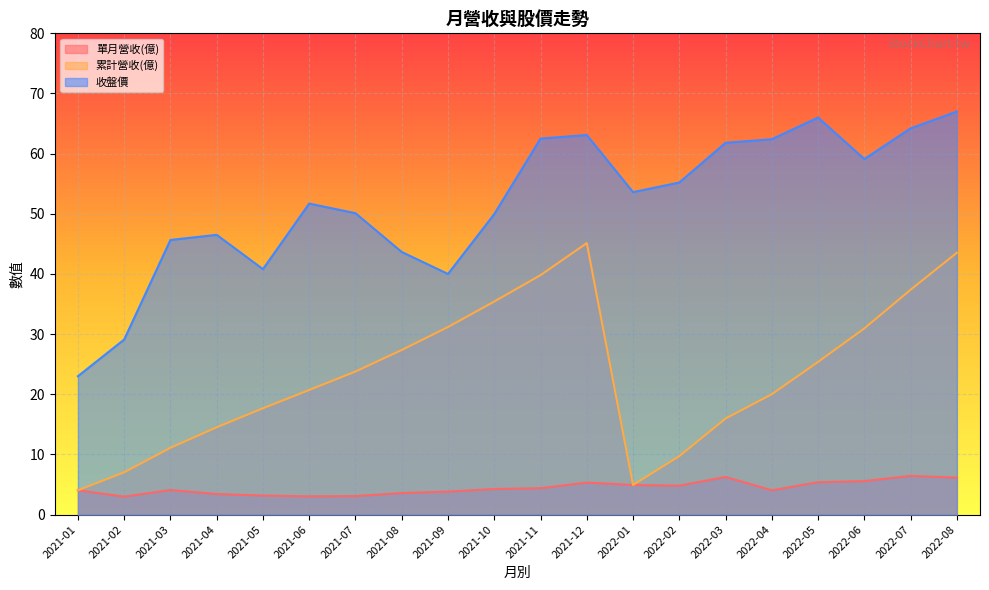

True or false: 累計營收(億) and 收盤價 intersect in this chart.

False